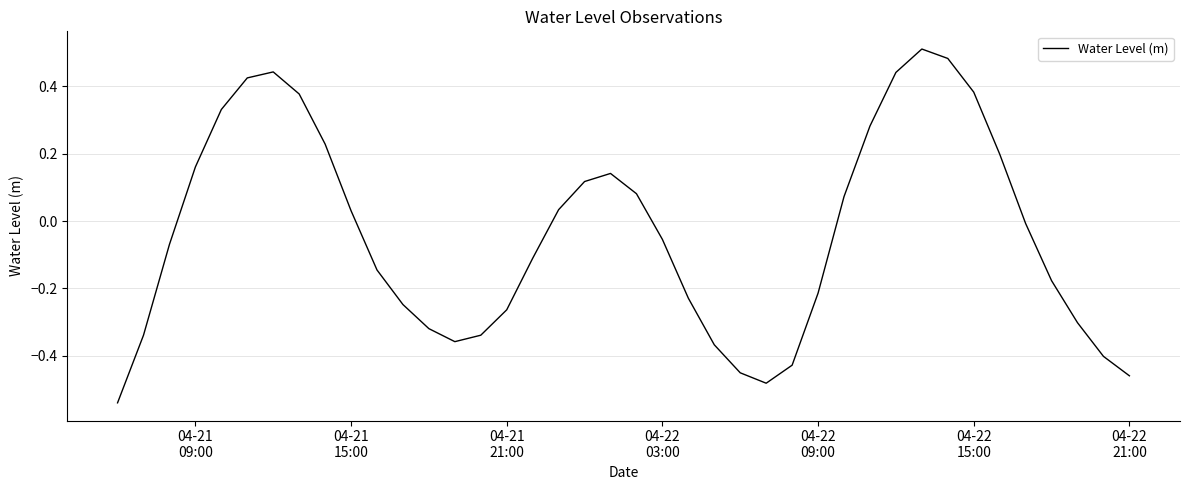

What is the difference between the maximum and minimum values?

1.1